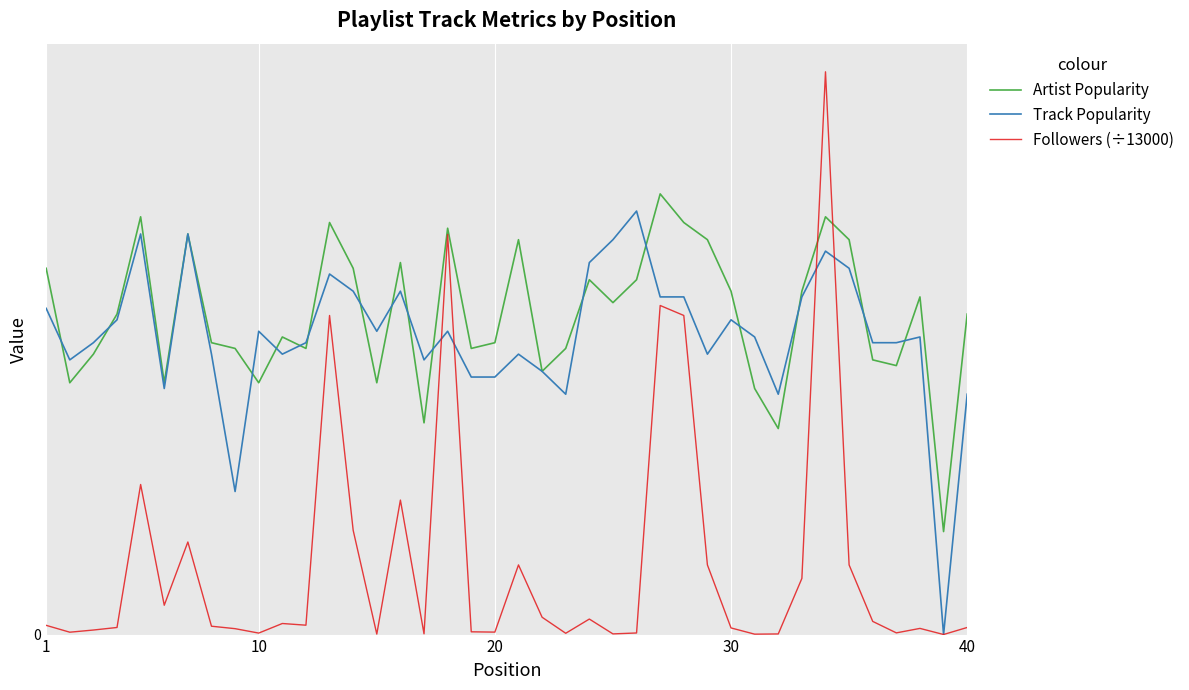

In Track Popularity, how many points are lower than both neighbors (excluding endpoints)?

10